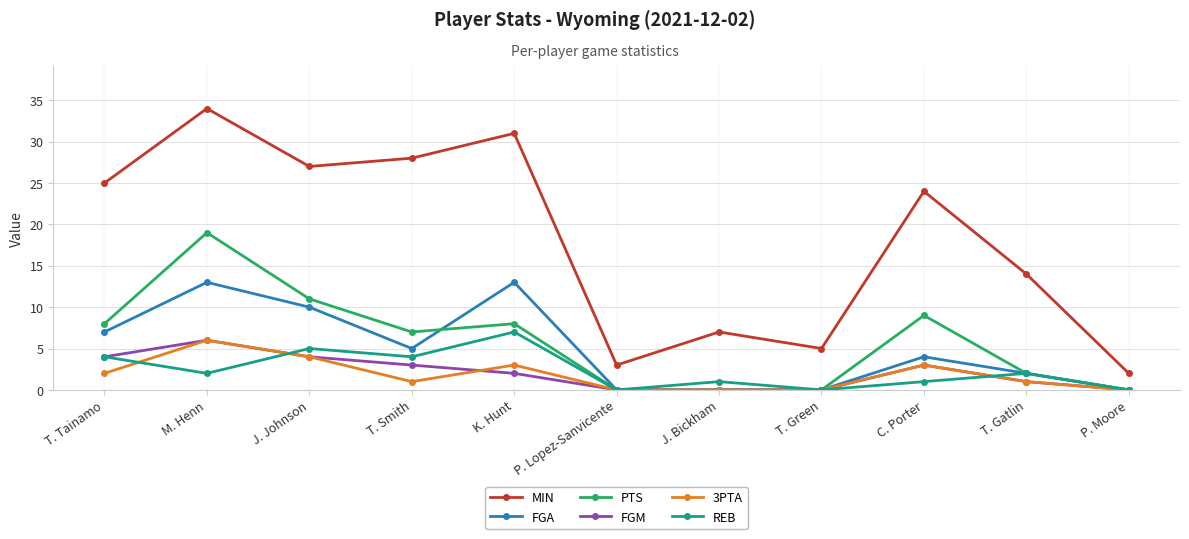

True or false: MIN and REB intersect in this chart.

False